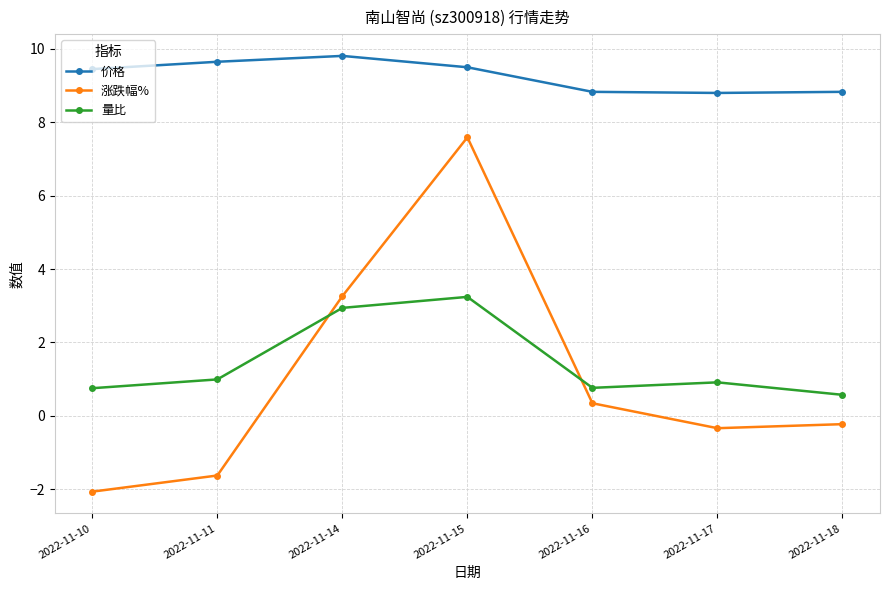

Which category has the highest value in the 量比 series?

2022-11-15